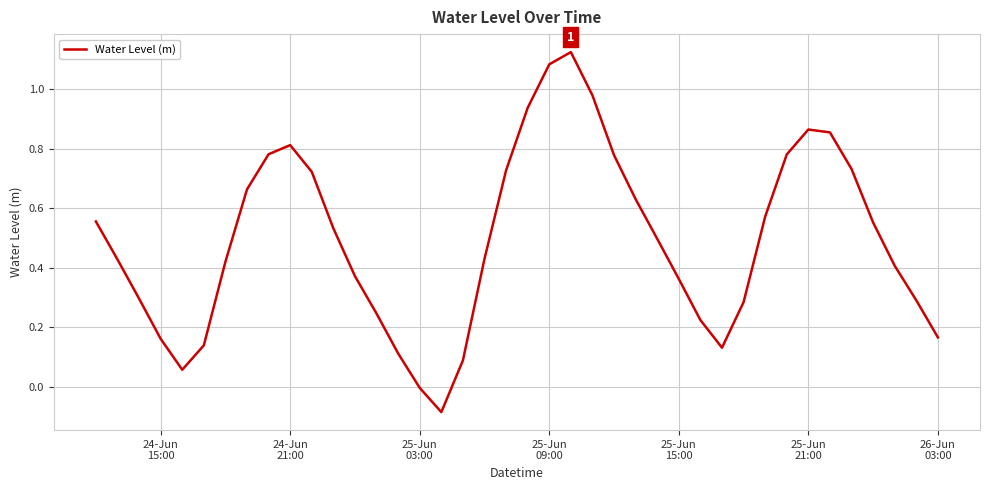

What is the difference between the maximum and minimum values?

1.2